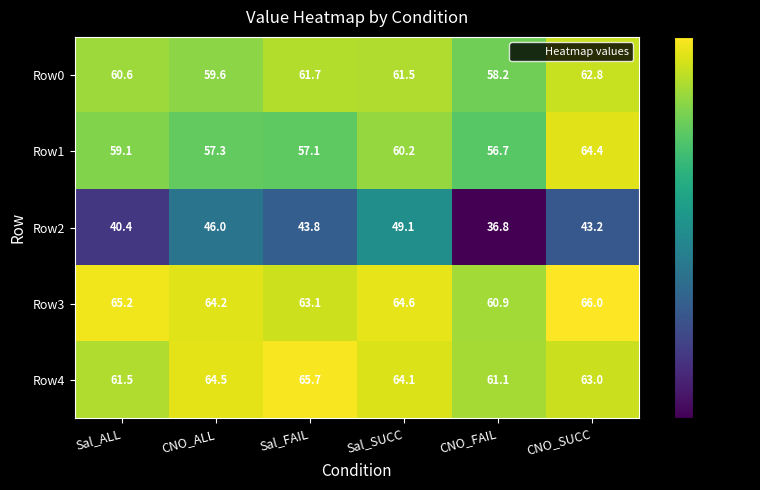

What is the average value of the Row0 series?

60.7